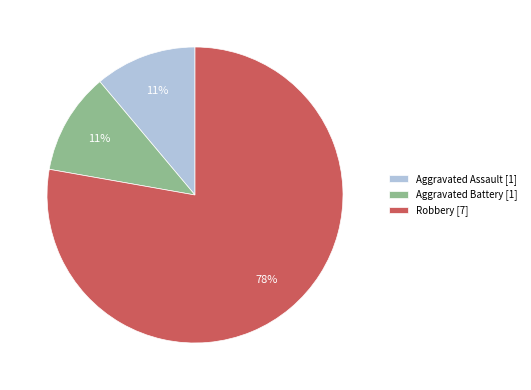

Is the sum of Aggravated Assault [1] and Aggravated Battery [1] greater than half?

No